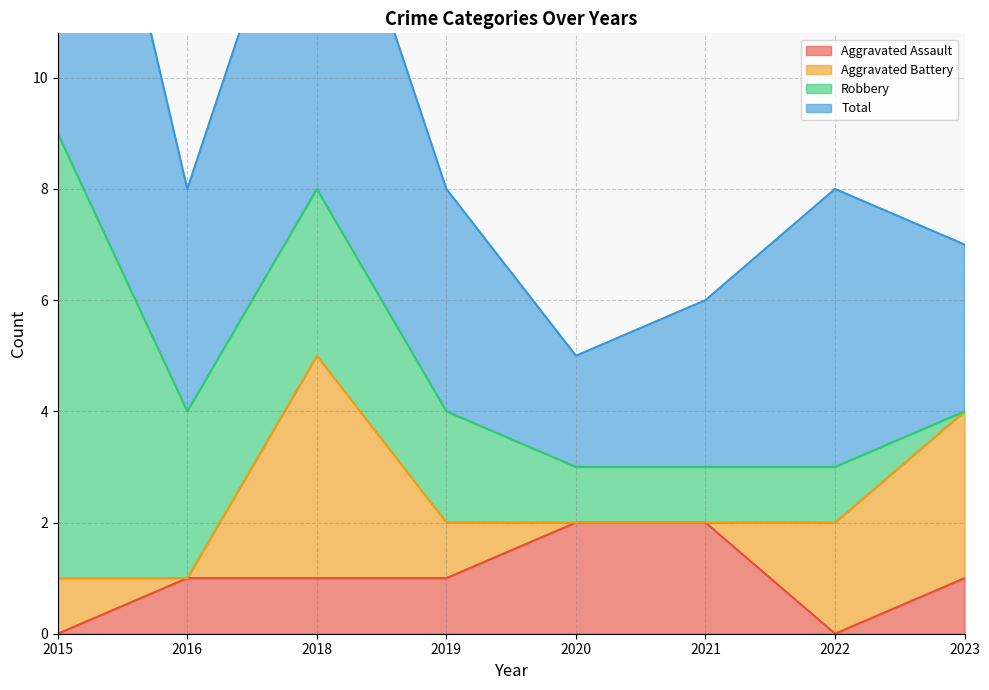

After their last crossing, which series has the higher values: Aggravated Assault or Robbery?

Aggravated Assault